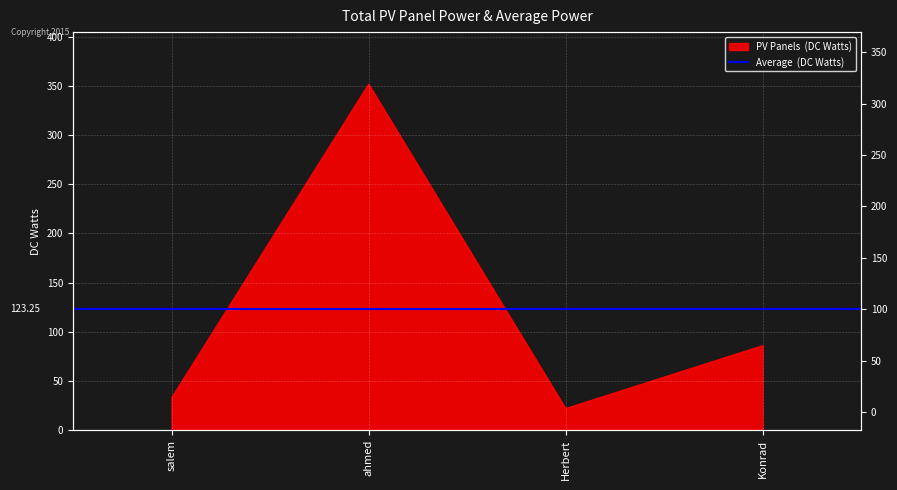

Reading right to left, list all the values displayed in this chart.

86	22	352	33